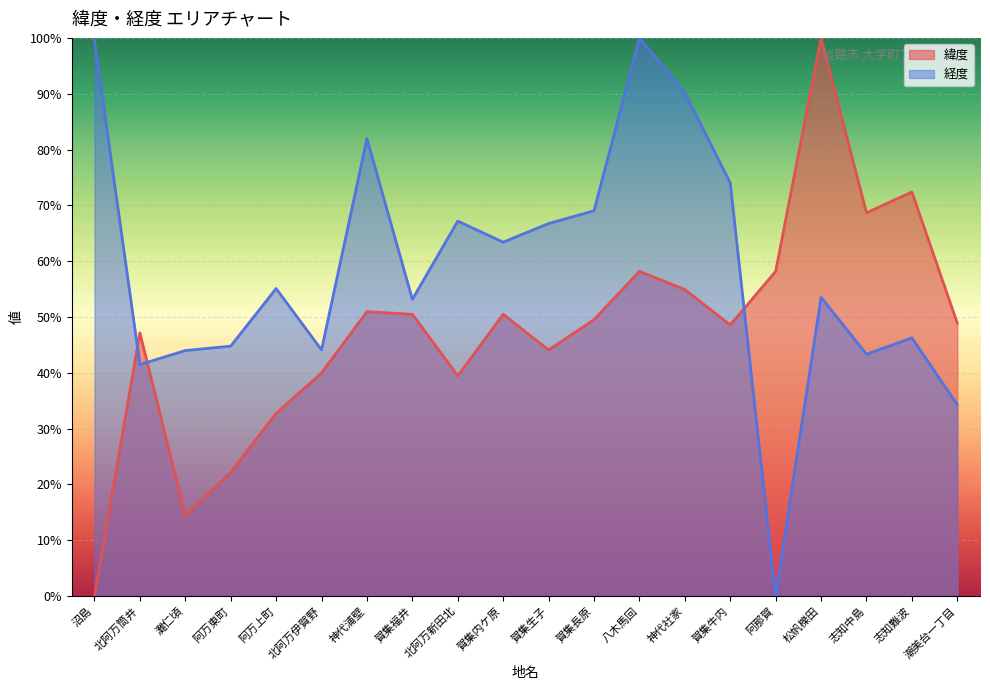

How many interior local valleys does the 経度 series have?

6